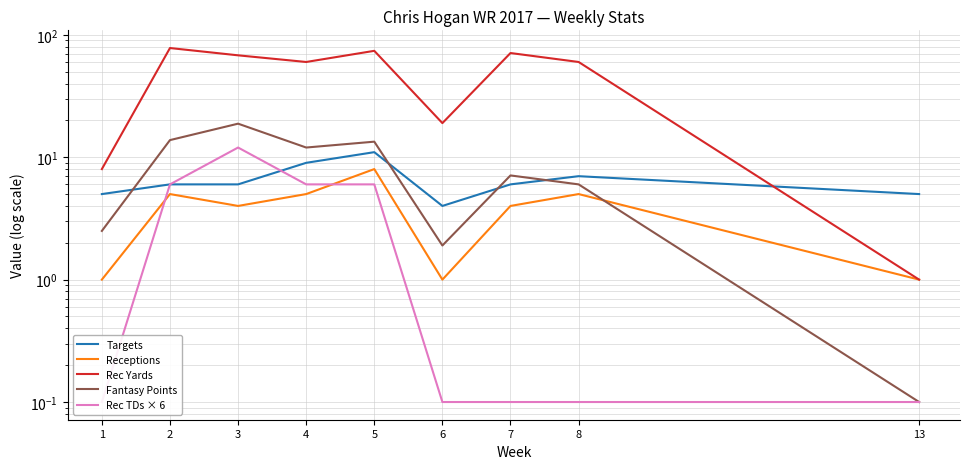

Read the Rec Yards value at 6.

19.0